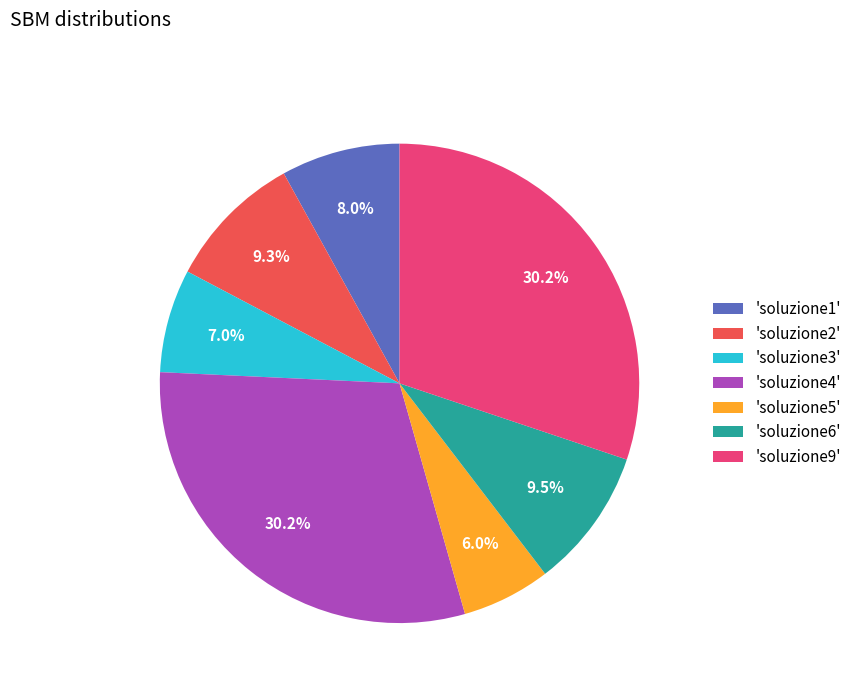

Which category has the smallest portion of the pie?

'soluzione5'